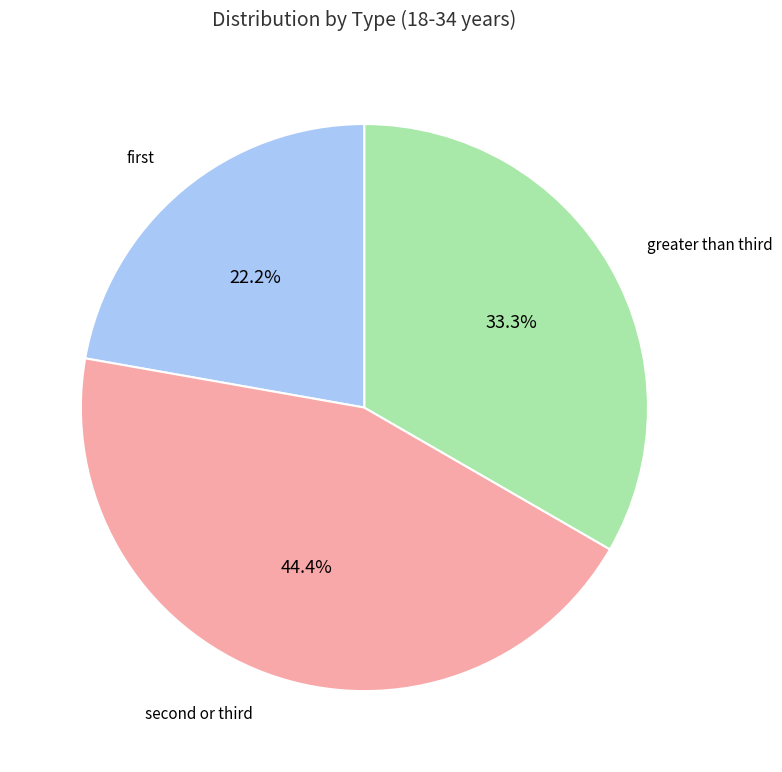

Does any single category account for the majority?

No